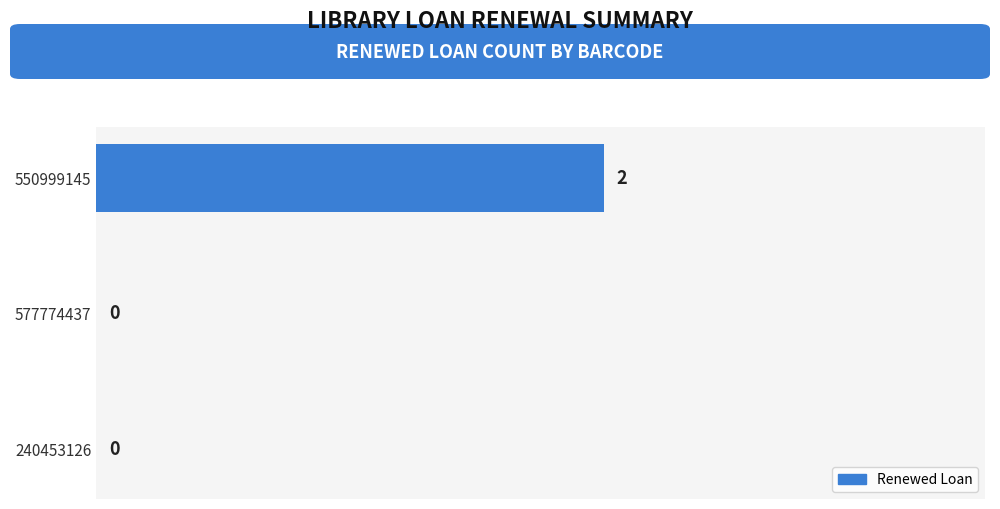

True or false: the data shows 1 at 550999145.

False